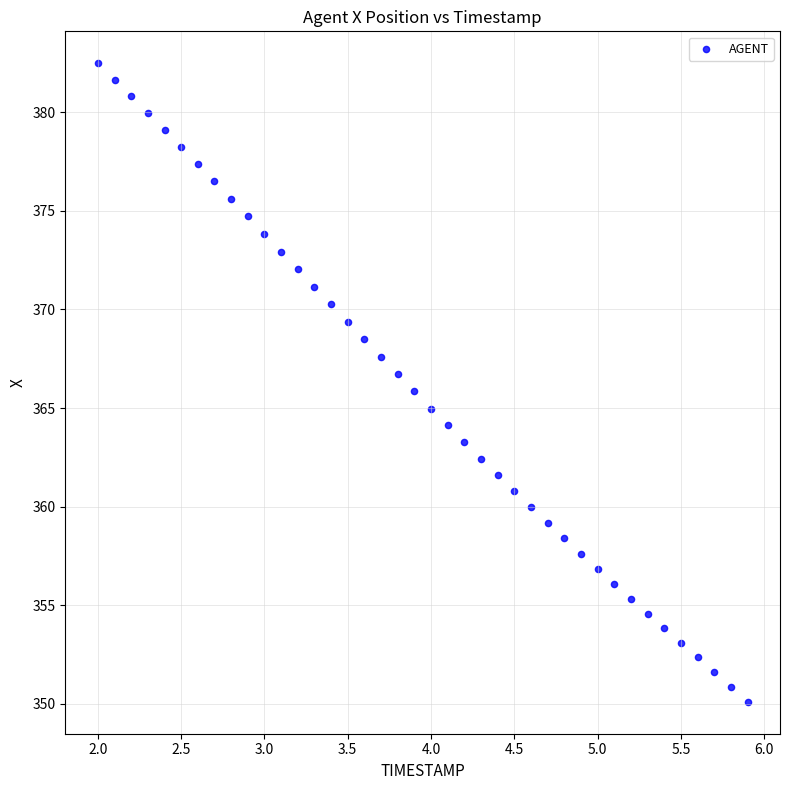

What is the range of X values (max minus min)?

3.9